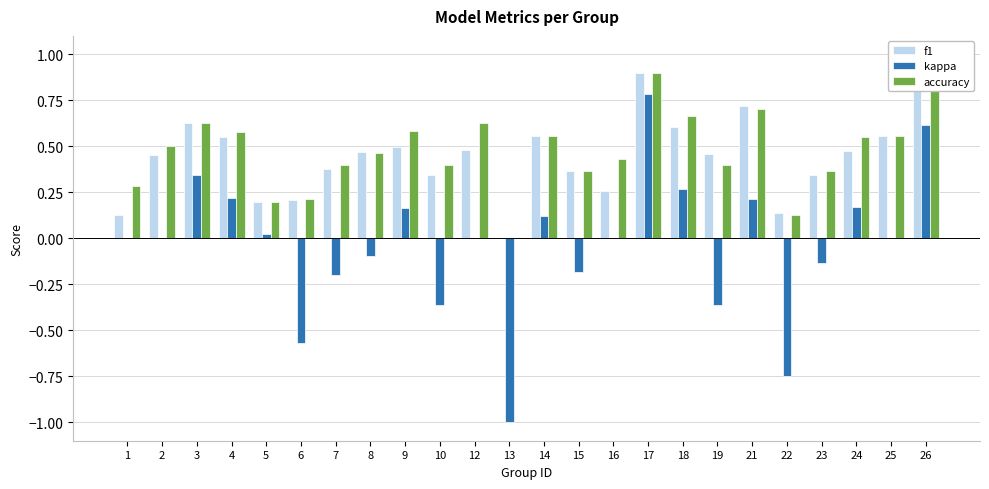

Is the value of kappa at 26 greater than the value of accuracy at 4?

Yes